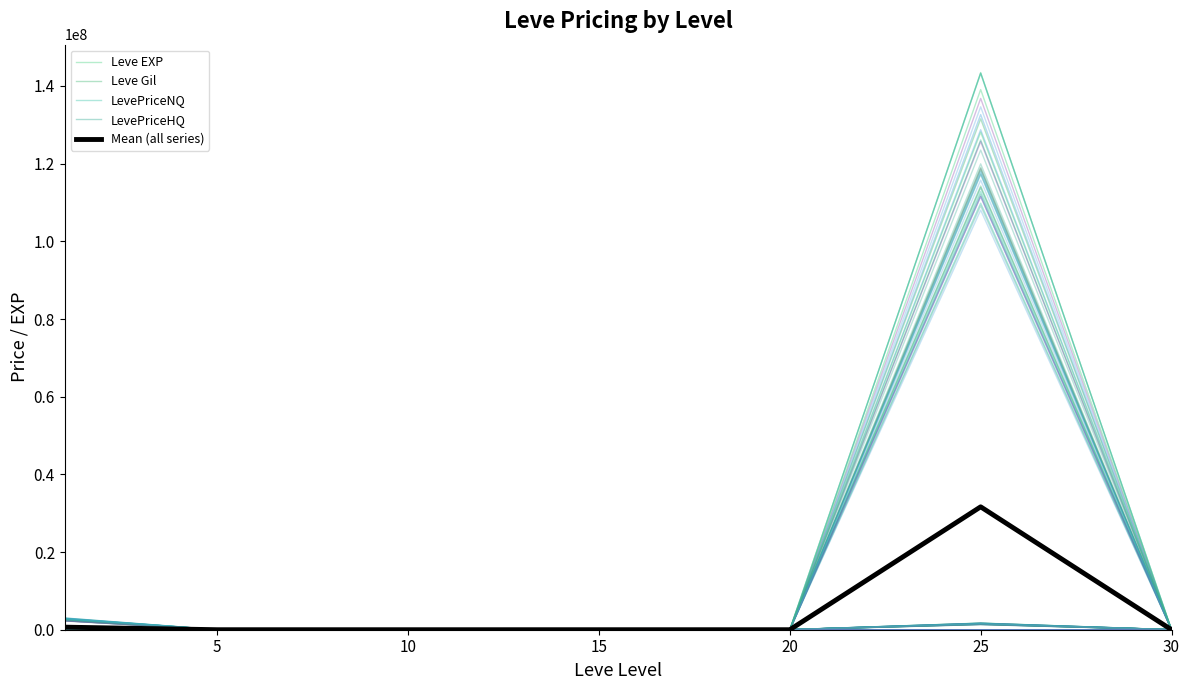

Which category has the highest value across all series?

25